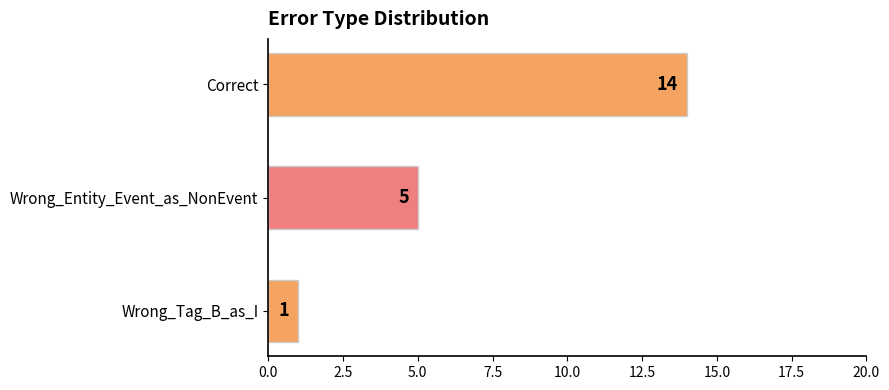

Rank the categories by value from highest to lowest.

Correct, Wrong_Entity_Event_as_NonEvent, Wrong_Tag_B_as_I